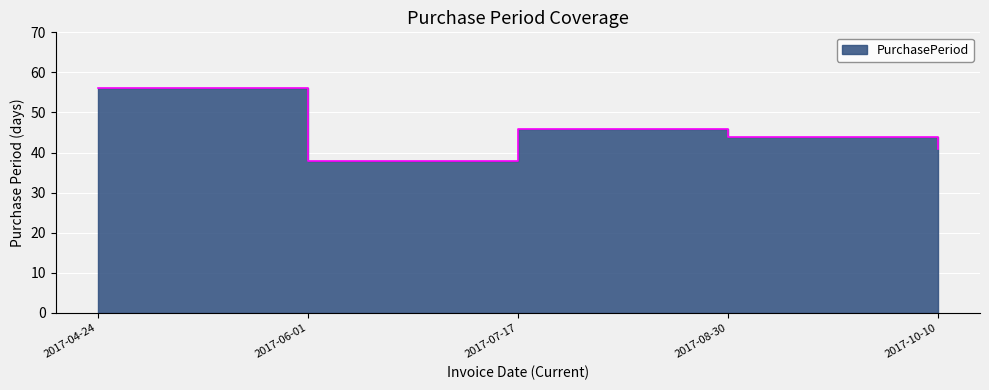

True or false: the data shows 56 at 2017-04-24.

True